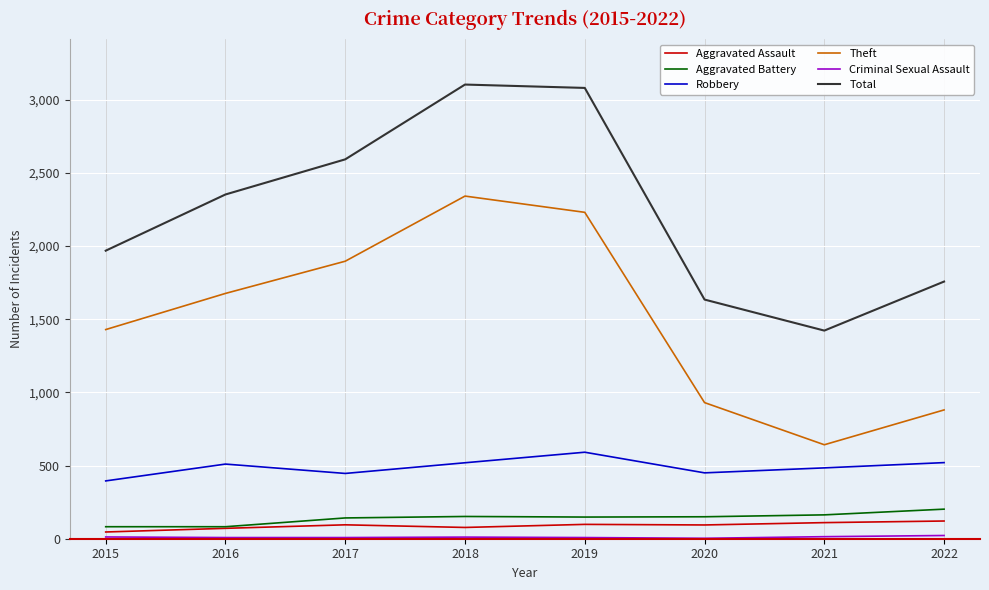

Where is Theft nearest to the value 1491?

2015